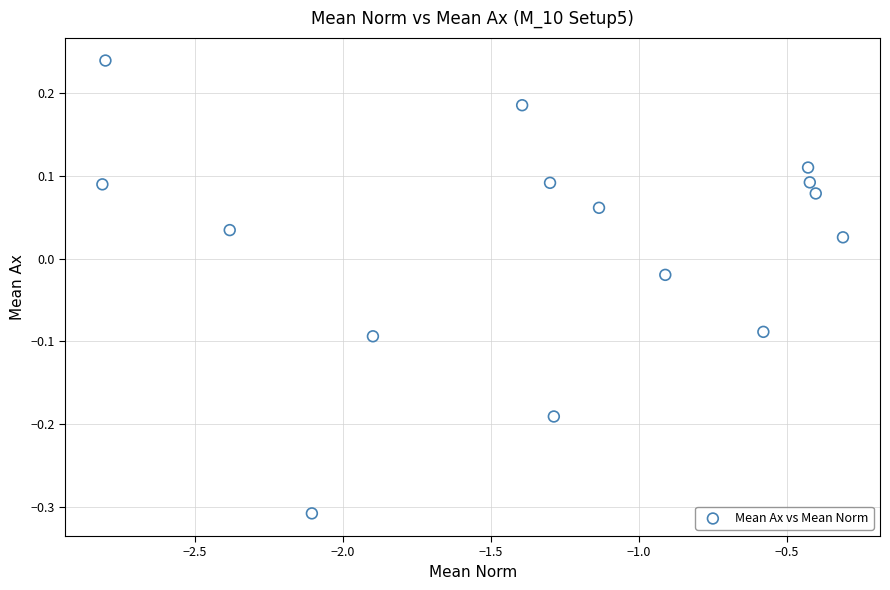

What is the range of Y values (max minus min)?

0.5